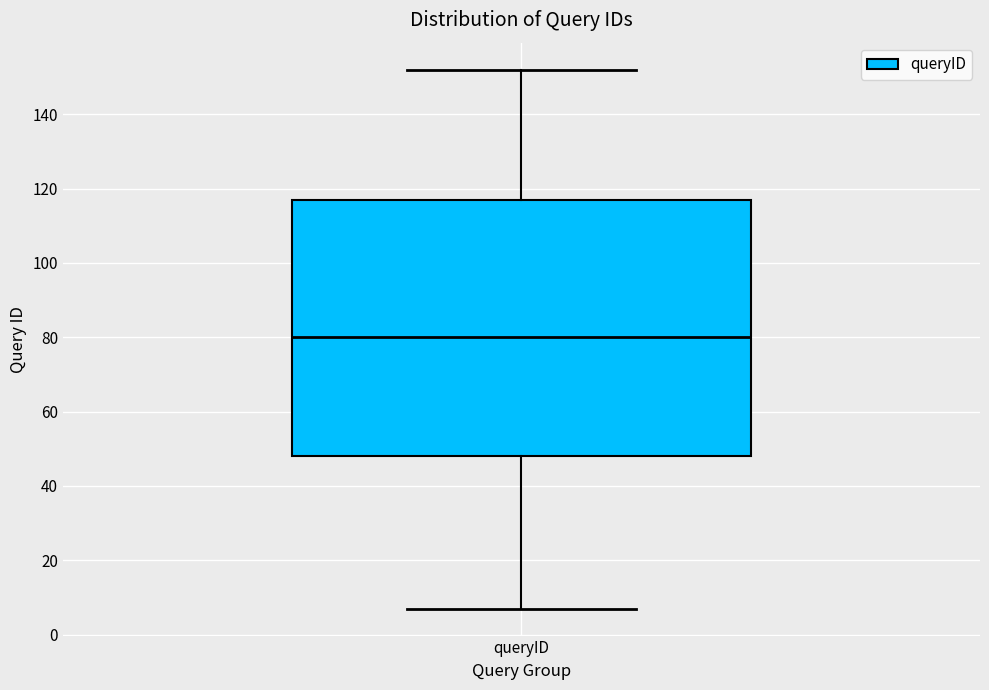

Where does the lower whisker of the box for queryID end on the y-axis? The values are not printed on the chart, so give them approximately, as read against the axis.

8